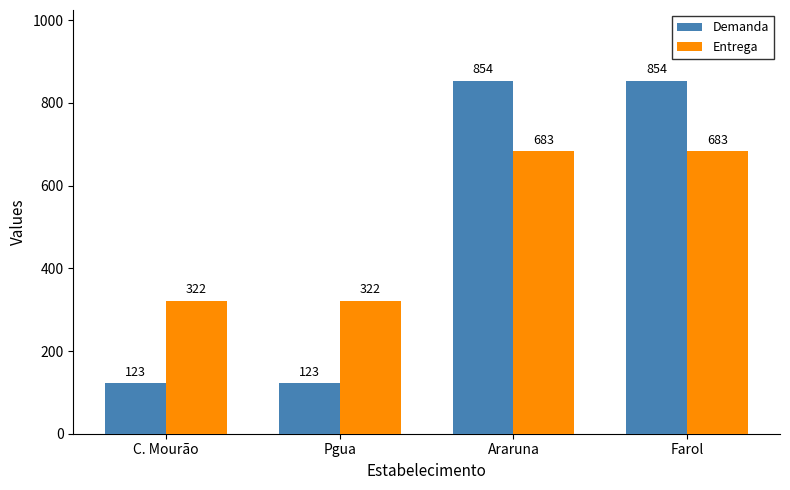

List the series in order of their peak value, lowest first.

Entrega, Demanda